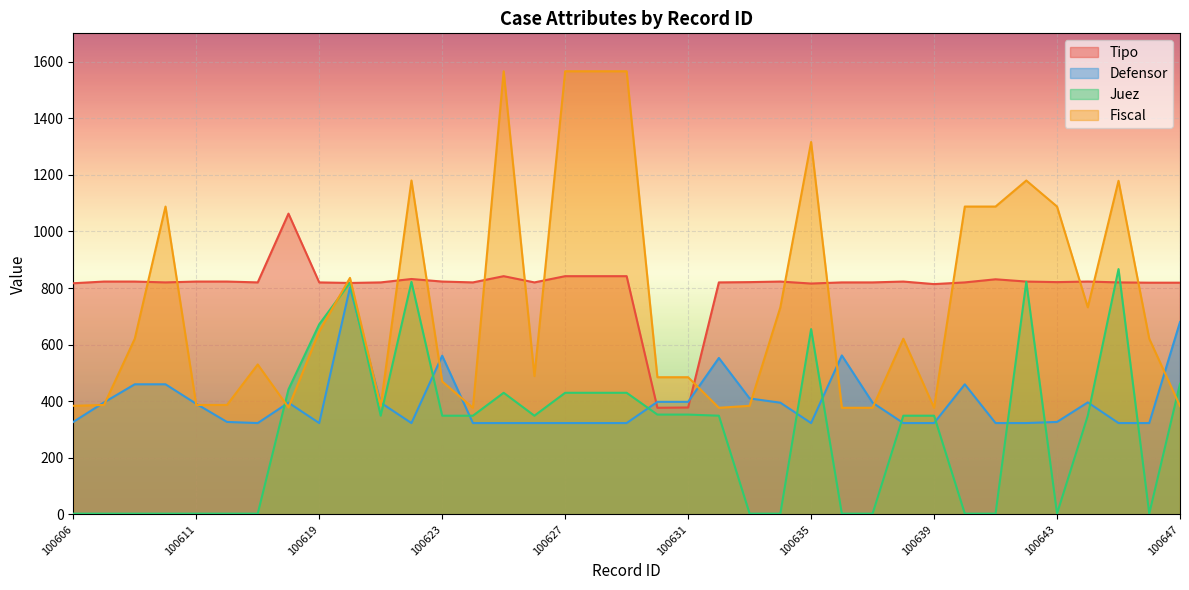

Reading left to right, list all the values displayed in this chart.

Tipo: 100606=817	100607=823	100608=823	100610=820	100611=823	100612=823	100613=820	100614=1063	100619=820	100620=818	100621=820	100622=832	100623=823	100624=820	100625=842	100626=820	100627=842	100628=842	100629=842	100630=377	100631=378	100632=820	100633=821	100634=823	100635=816	100636=820	100637=820	100638=823	100639=814	100640=820	100641=831	100642=823	100643=821	100644=823	100645=820	100646=819	100647=819
Defensor: 100606=327	100607=396	100608=460	100610=460	100611=391	100612=327	100613=323	100614=395	100619=323	100620=802	100621=395	100622=323	100623=561	100624=323	100625=323	100626=323	100627=323	100628=323	100629=323	100630=398	100631=398	100632=553	100633=410	100634=395	100635=323	100636=562	100637=395	100638=323	100639=323	100640=460	100641=323	100642=323	100643=327	100644=396	100645=323	100646=323	100647=680
Juez: 100606=3	100607=3	100608=3	100610=3	100611=3	100612=3	100613=3	100614=442	100619=672	100620=819	100621=349	100622=822	100623=349	100624=349	100625=430	100626=349	100627=430	100628=430	100629=430	100630=353	100631=353	100632=349	100633=3	100634=3	100635=655	100636=3	100637=3	100638=349	100639=349	100640=3	100641=3	100642=822	100643=3	100644=349	100645=867	100646=3	100647=462
Fiscal: 100606=384	100607=387	100608=621	100610=1088	100611=387	100612=387	100613=530	100614=378	100619=647	100620=836	100621=384	100622=1180	100623=470	100624=377	100625=1566	100626=489	100627=1566	100628=1566	100629=1566	100630=485	100631=485	100632=377	100633=384	100634=732	100635=1316	100636=377	100637=377	100638=621	100639=377	100640=1088	100641=1088	100642=1180	100643=1088	100644=732	100645=1179	100646=621	100647=383